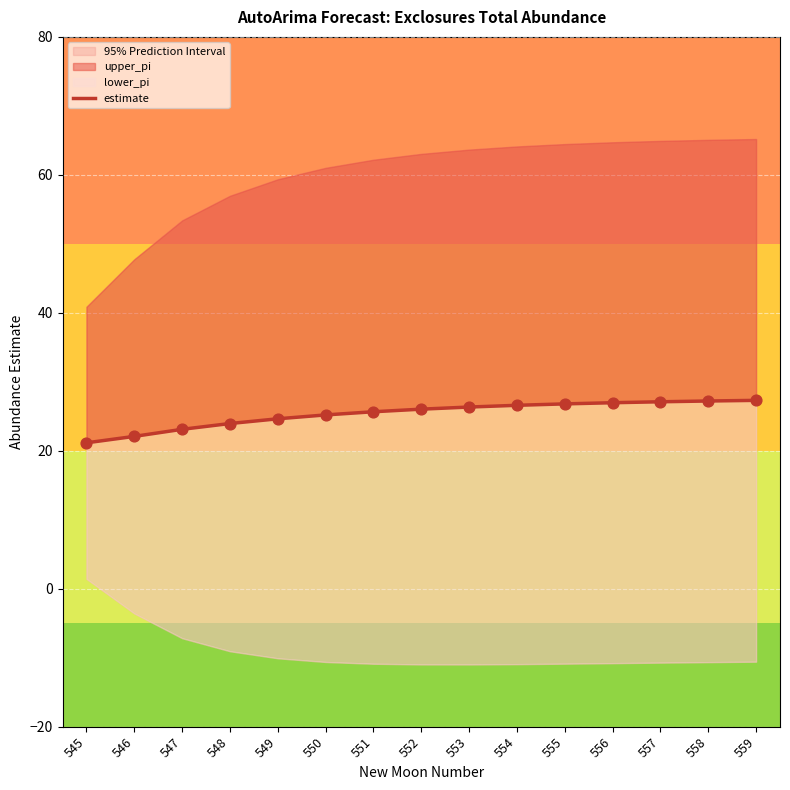

Which has a higher value, 558 or 550?

558